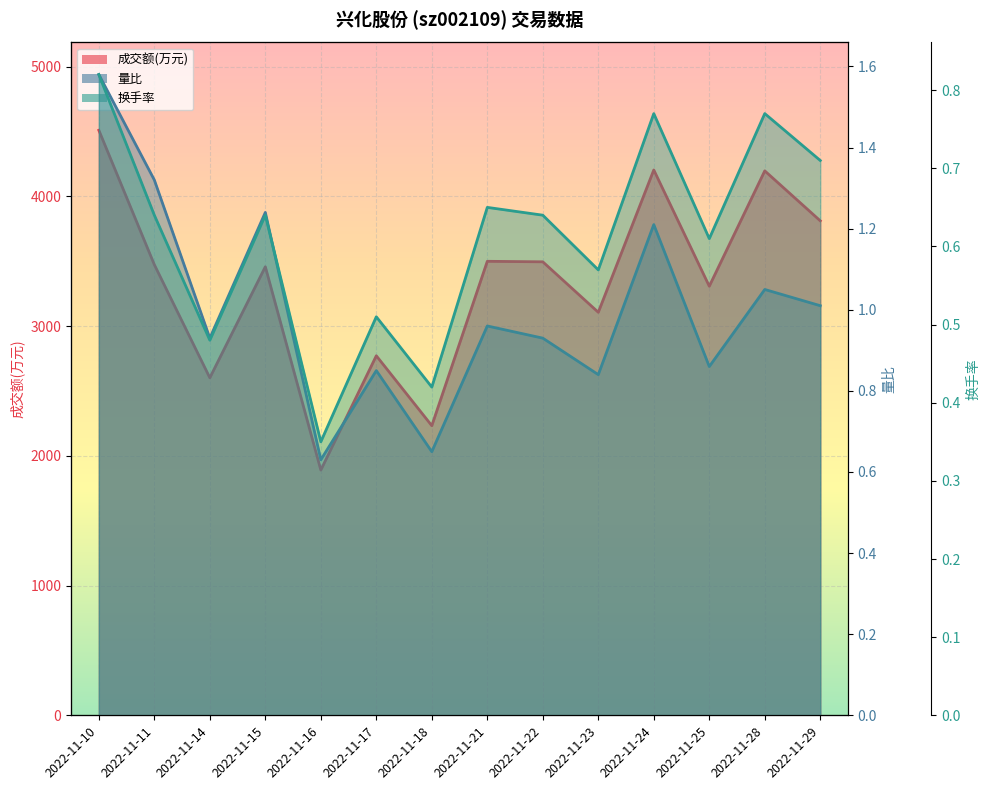

Reading left to right, transcribe all the data shown in this chart.

成交额(万元): 4509.0	3473.0	2601.0	3457.0	1890.0	2771.0	2232.0	3499.0	3495.0	3106.0	4203.0	3307.0	4196.0	3811.0
量比: 1.6	1.3	0.9	1.2	0.6	0.8	0.7	1.0	0.9	0.8	1.2	0.9	1.1	1.0
换手率: 0.8	0.6	0.5	0.6	0.3	0.5	0.4	0.7	0.6	0.6	0.8	0.6	0.8	0.7